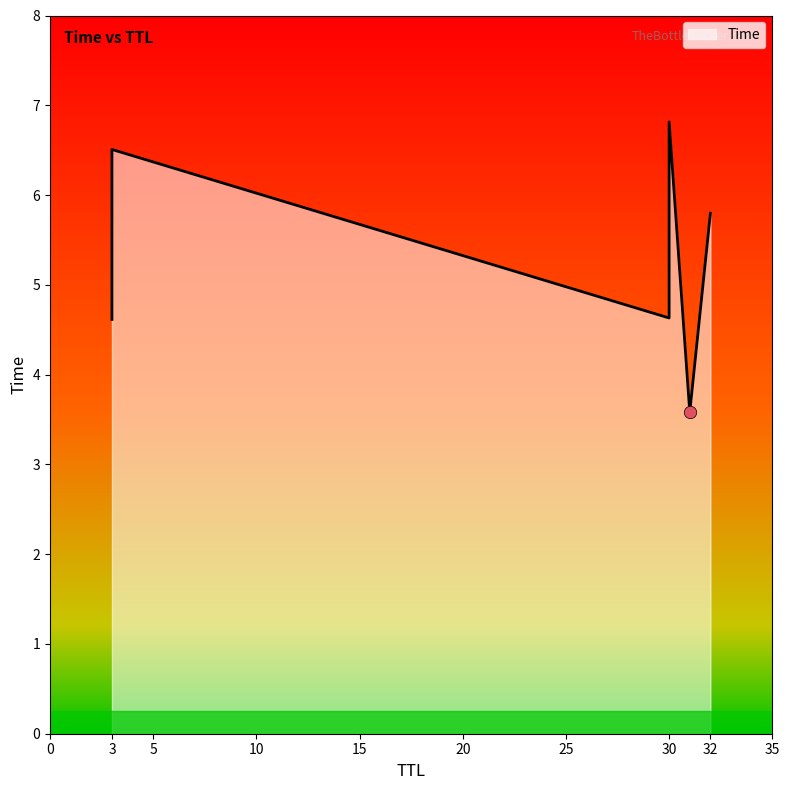

Approximately how many times larger is the value at 31 compared to 30?

0.8